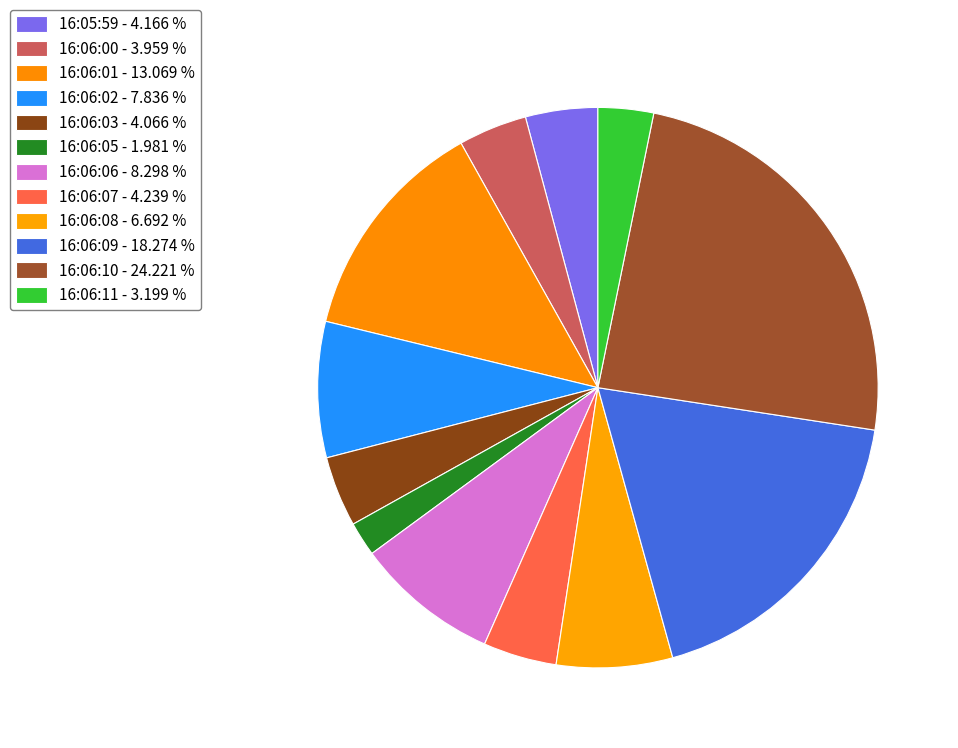

How many slices are in this pie chart?

12